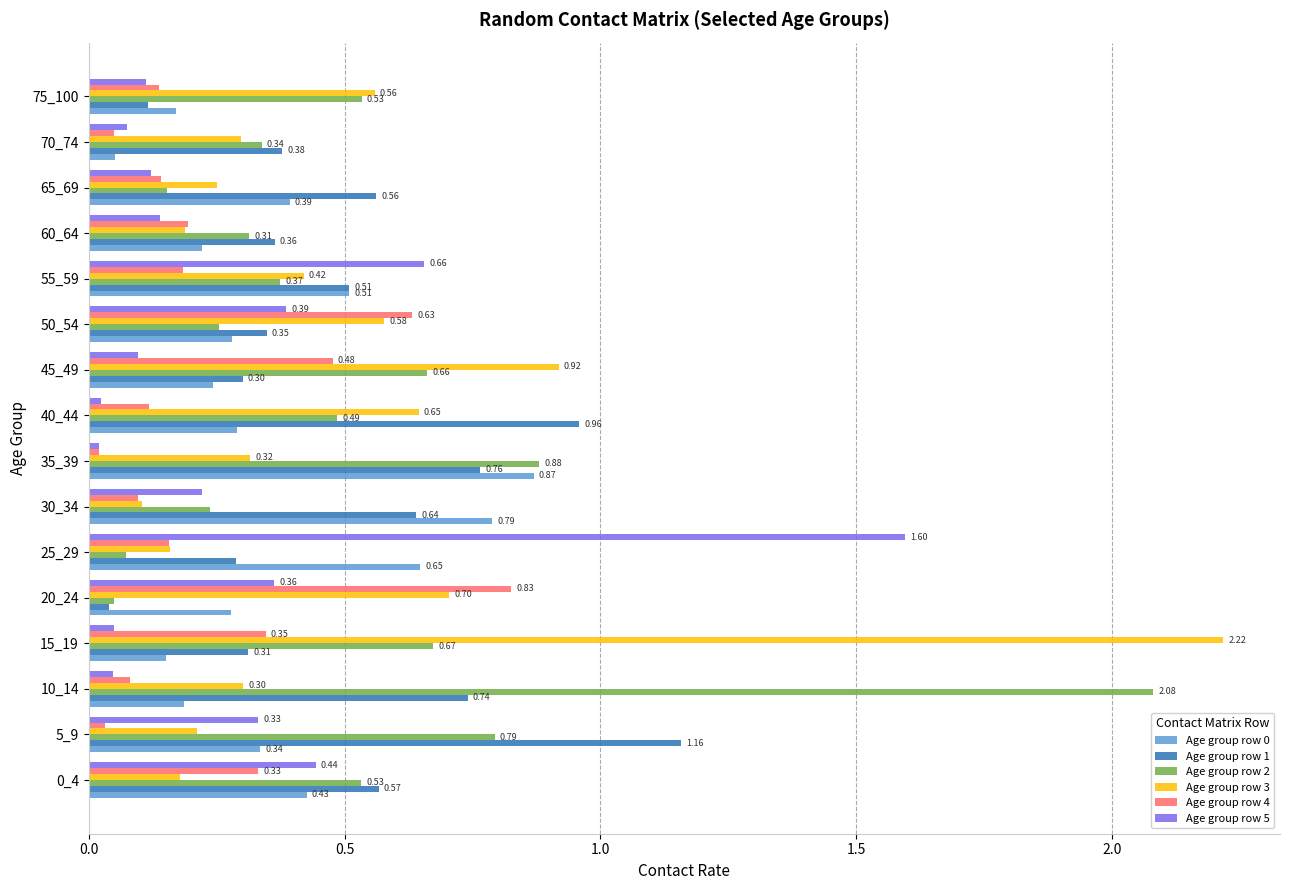

What is the difference between the maximum and minimum values in the Age group row 2 series?

2.0